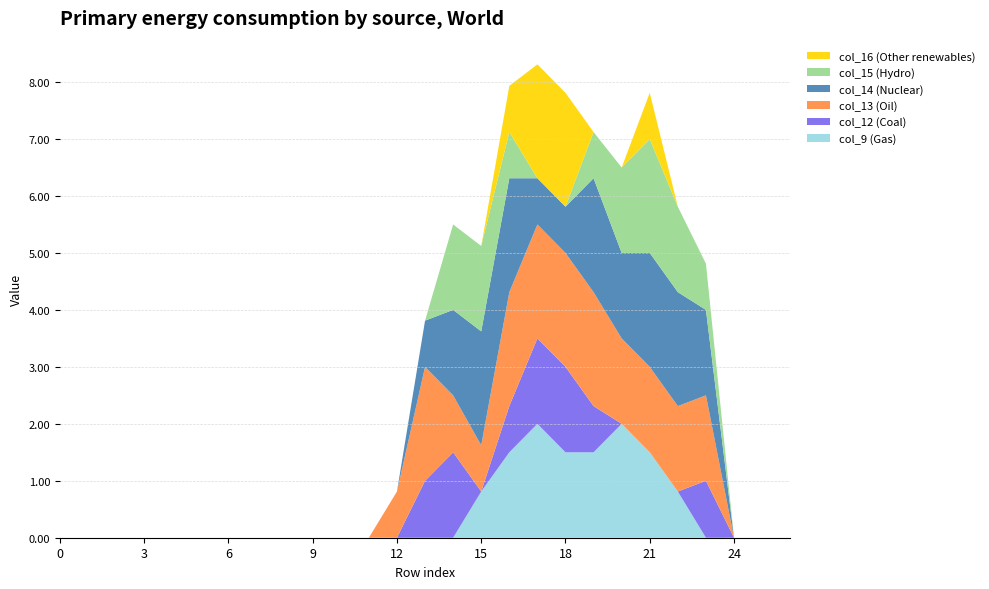

Does the chart have visible grid lines?

Yes